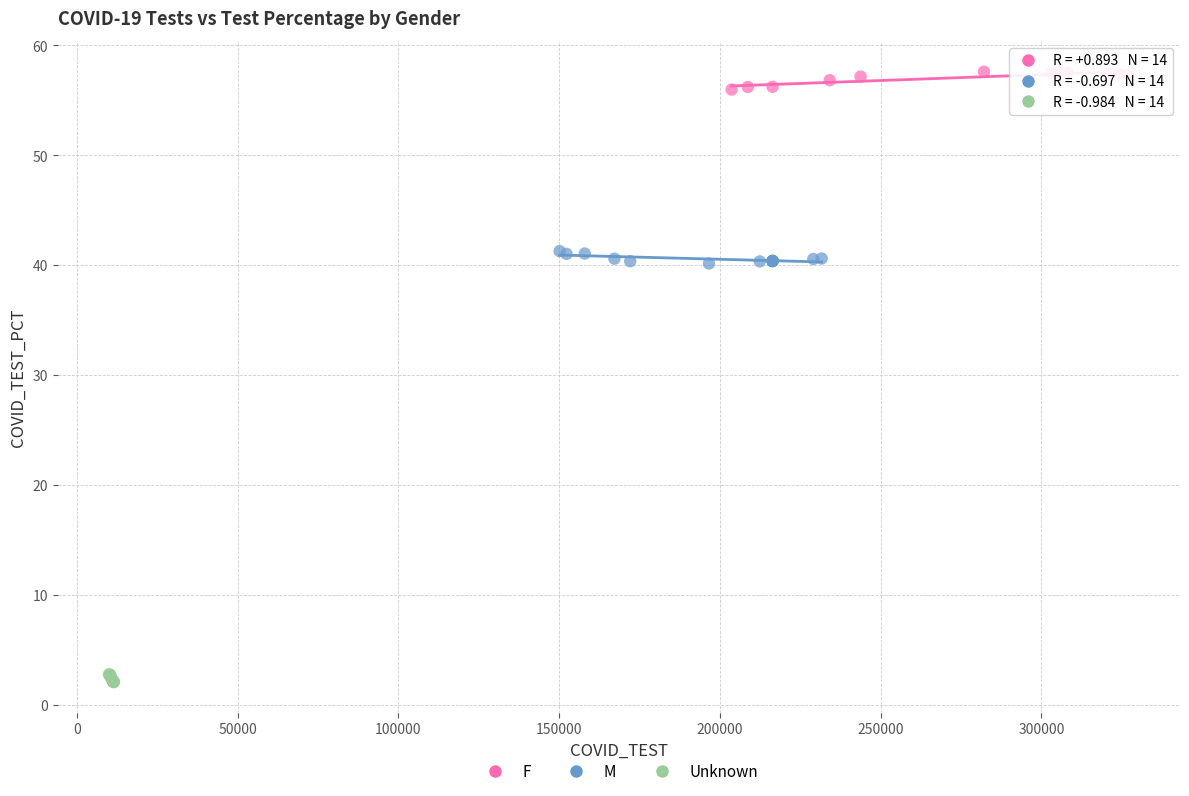

Which series contains the lowest Y value?

Unknown